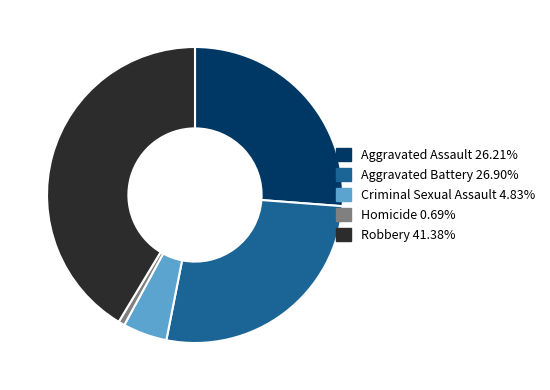

How many slices are in this pie chart?

5